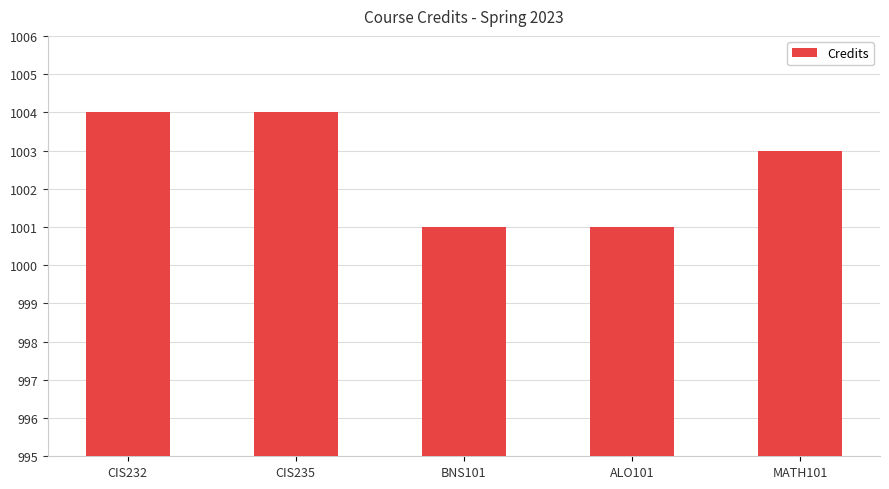

Is it true that the value at CIS235 is 1524?

False